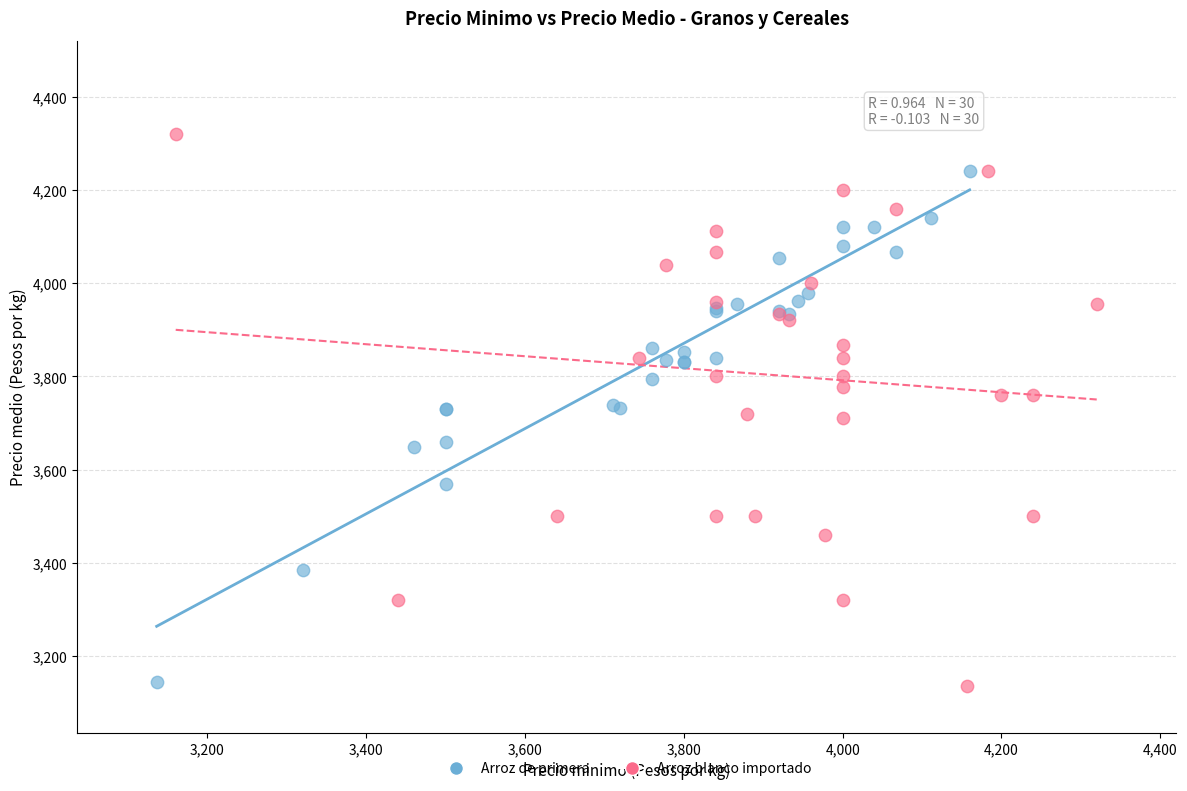

What are all the series names shown in the legend?

Arroz de primera, Arroz blanco importado